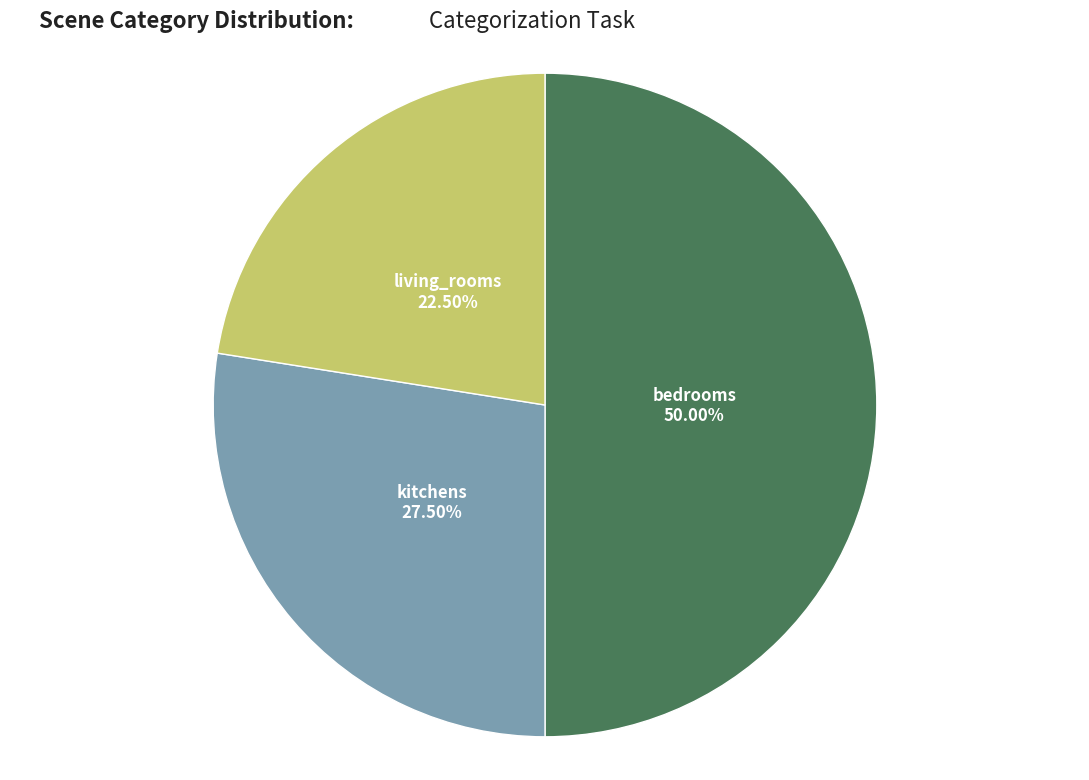

How many slices are in this pie chart?

3